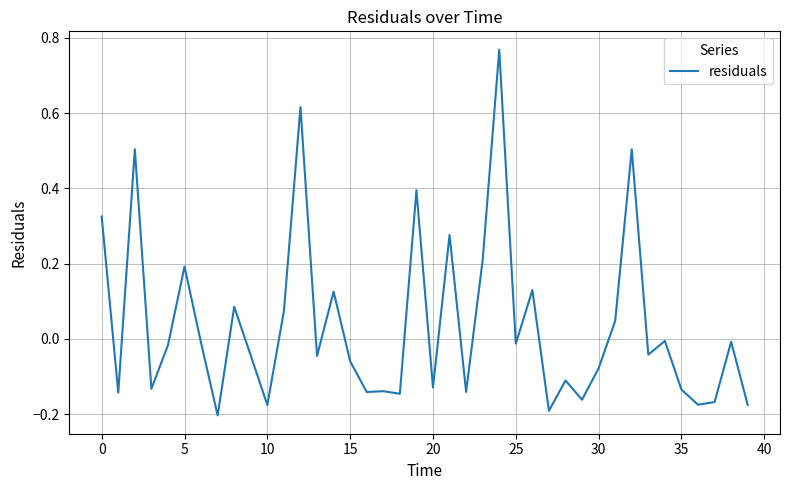

What is the difference between the maximum and minimum values?

1.0